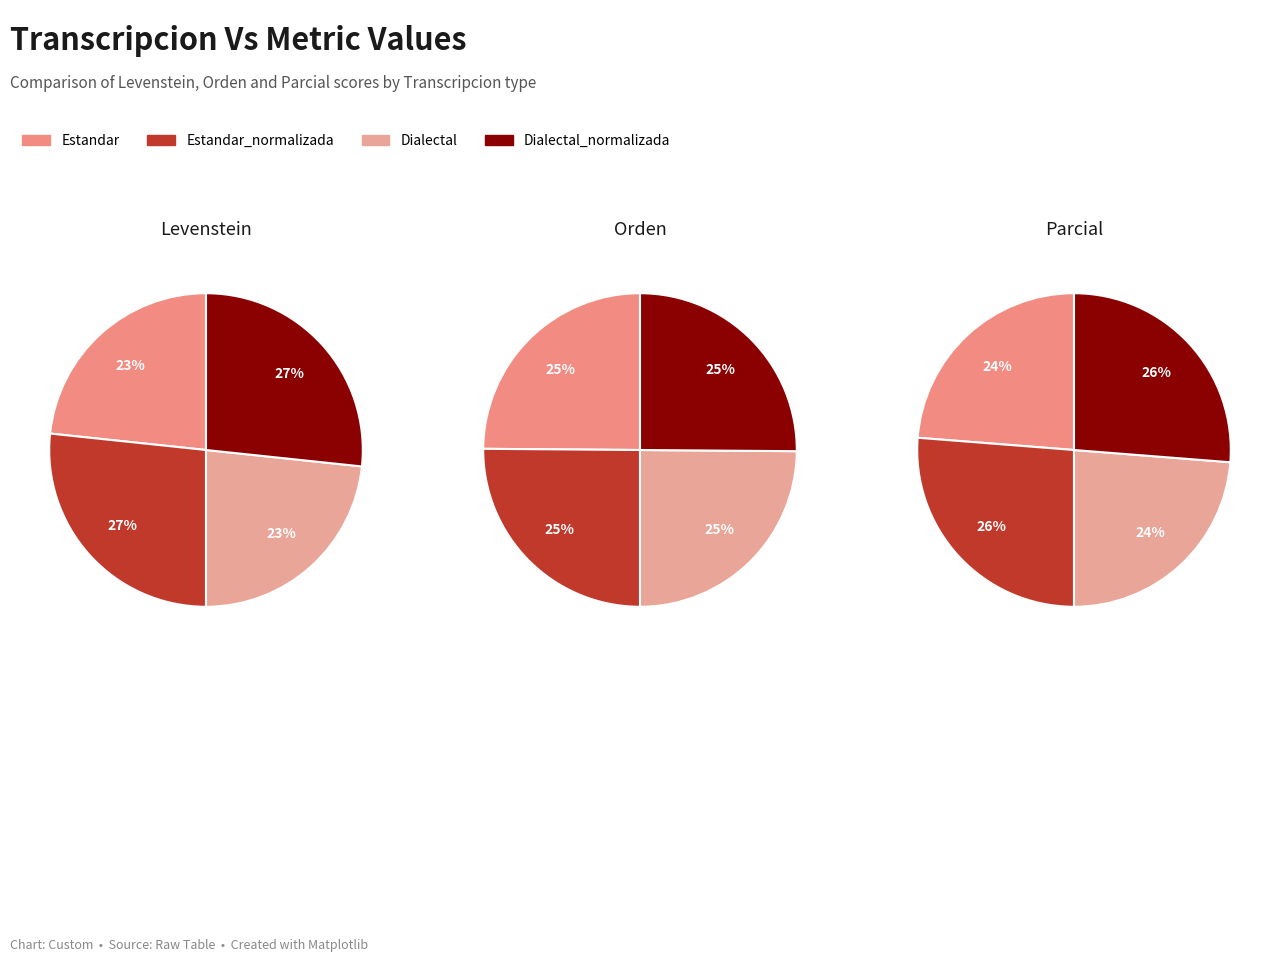

Does any single category account for the majority?

No